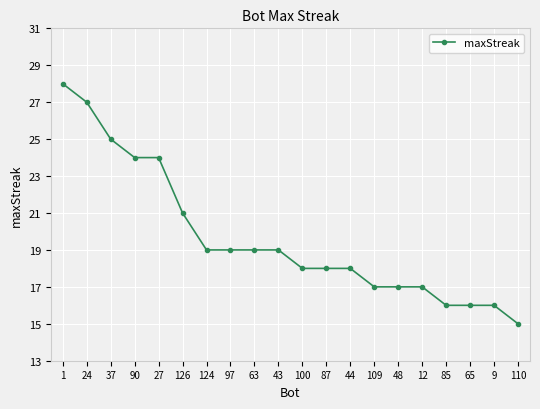

Which label corresponds to the largest value in the chart?

1